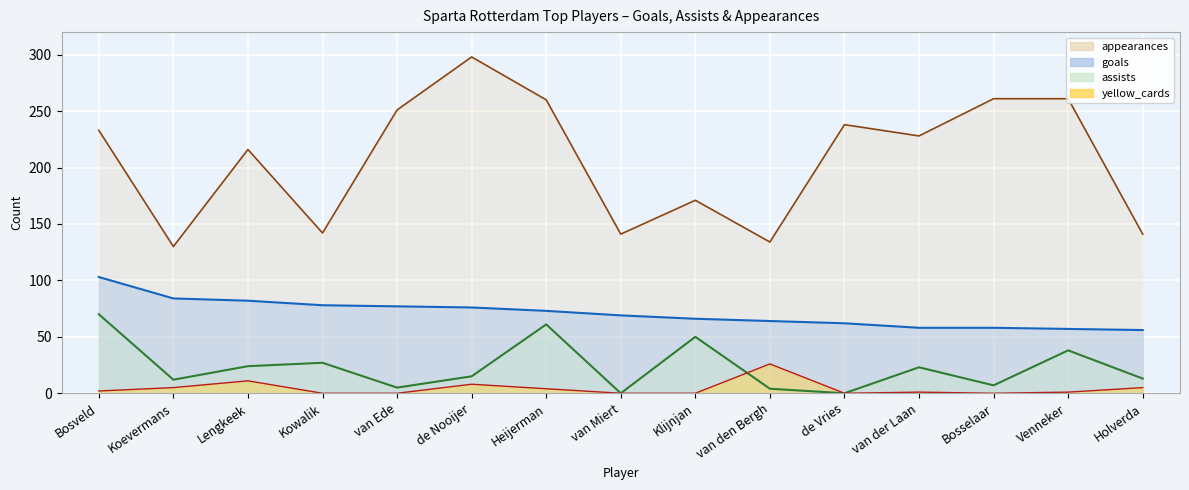

What is the lowest value of the goals series?

56